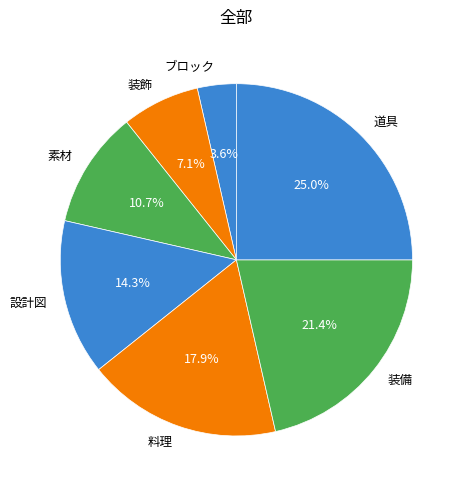

What is the ratio of the value at 道具 to the value at 料理?

1.4